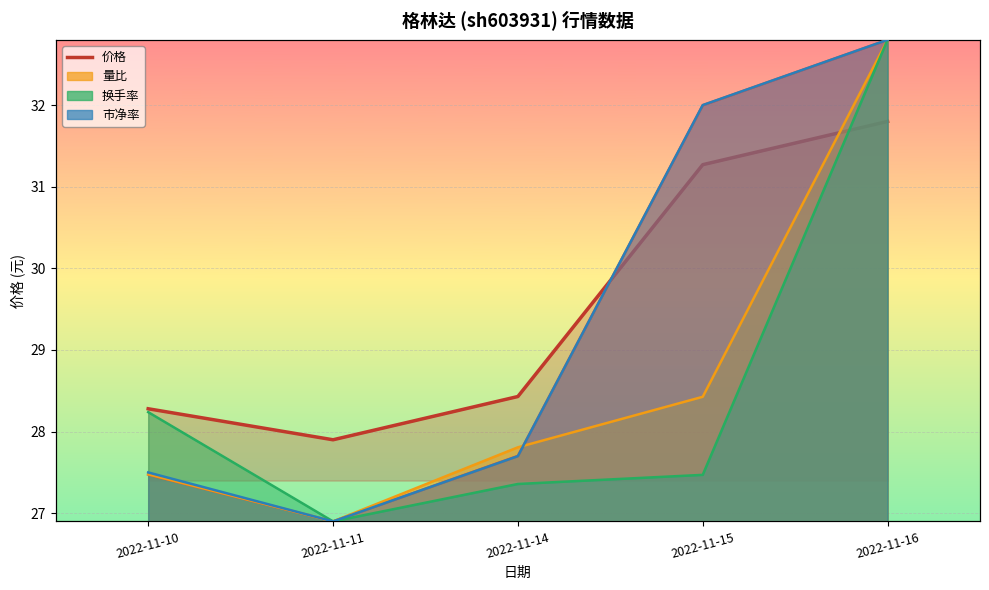

Is it true that the value at 2022-11-10 is 28.3?

True